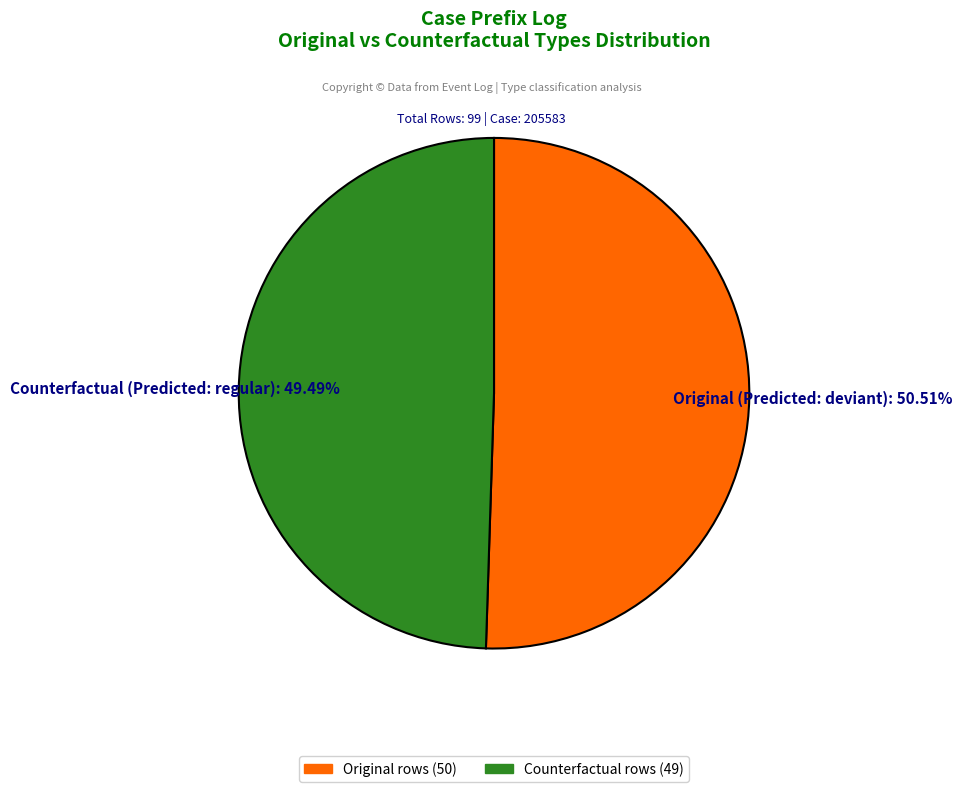

Is there a majority slice in this chart?

Yes